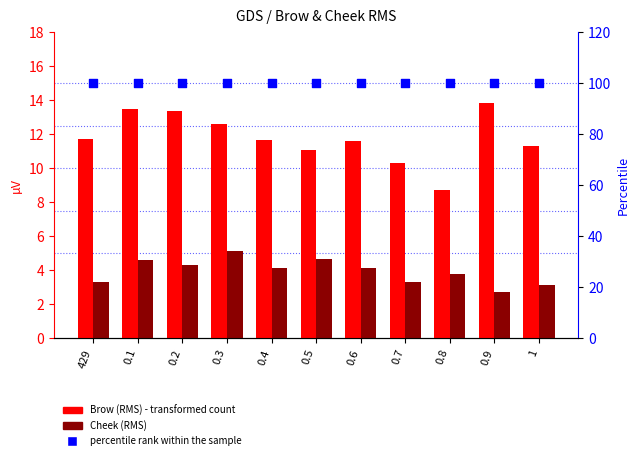

Is the value of Cheek (RMS) at 0.4 greater than the value of percentile rank within the sample at 1?

No